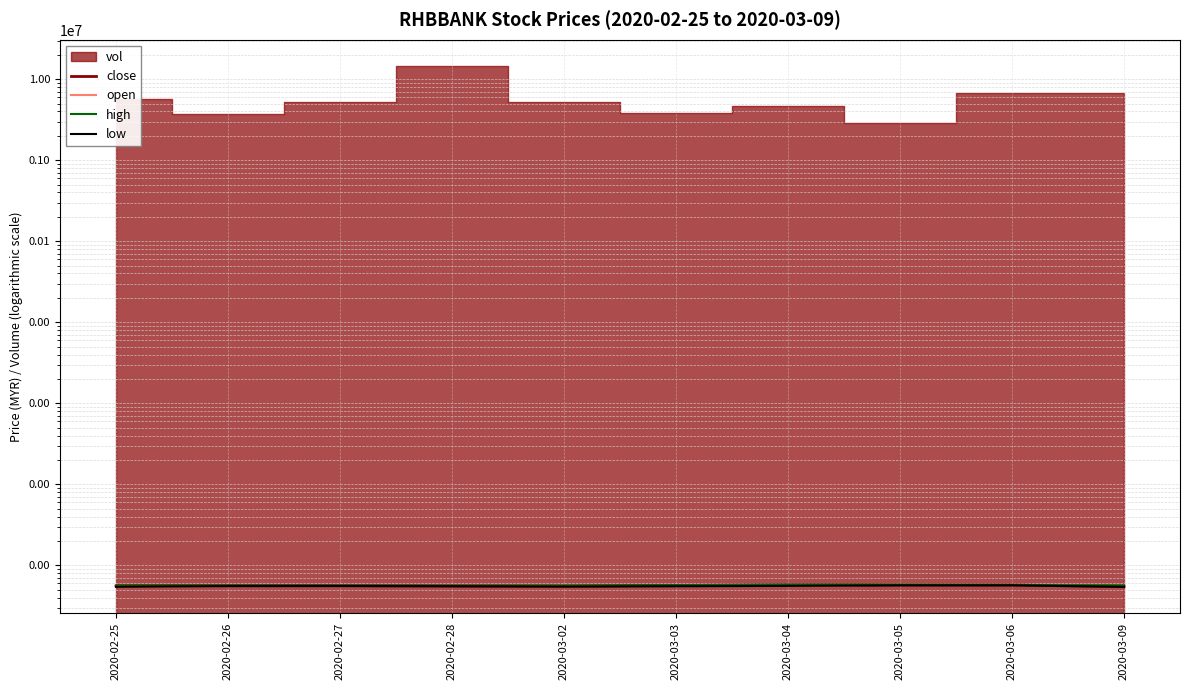

What is the maximum value for high?

5.8